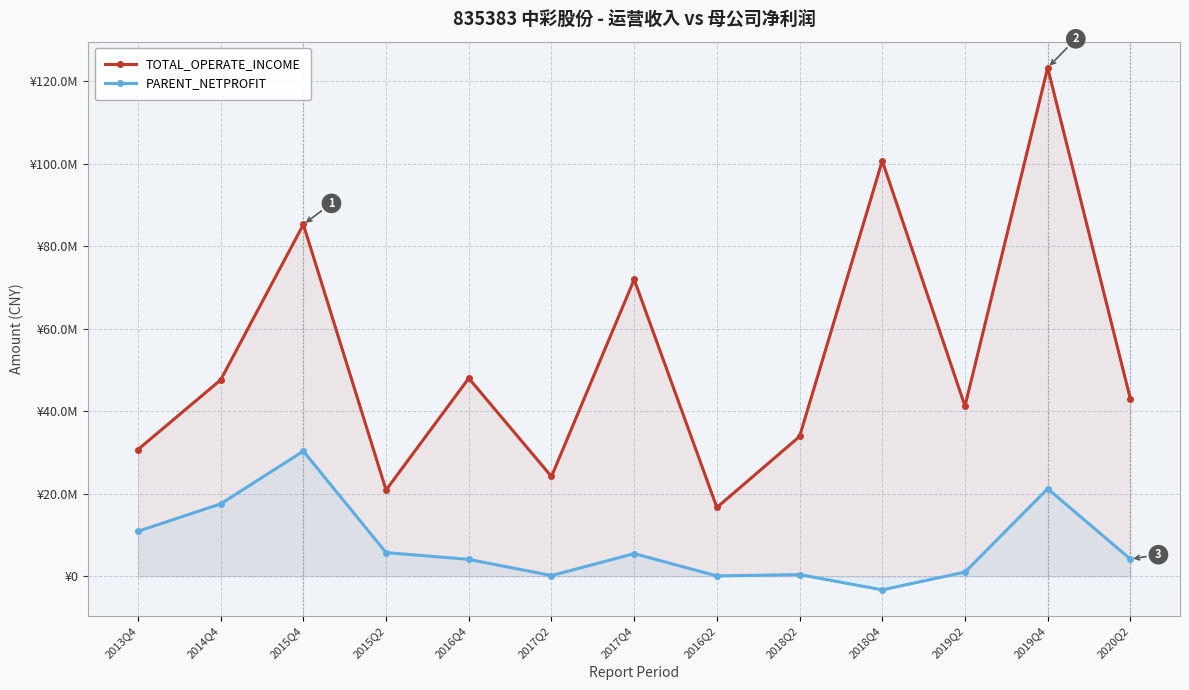

What is the label of the 8th point from the right?

2017Q2